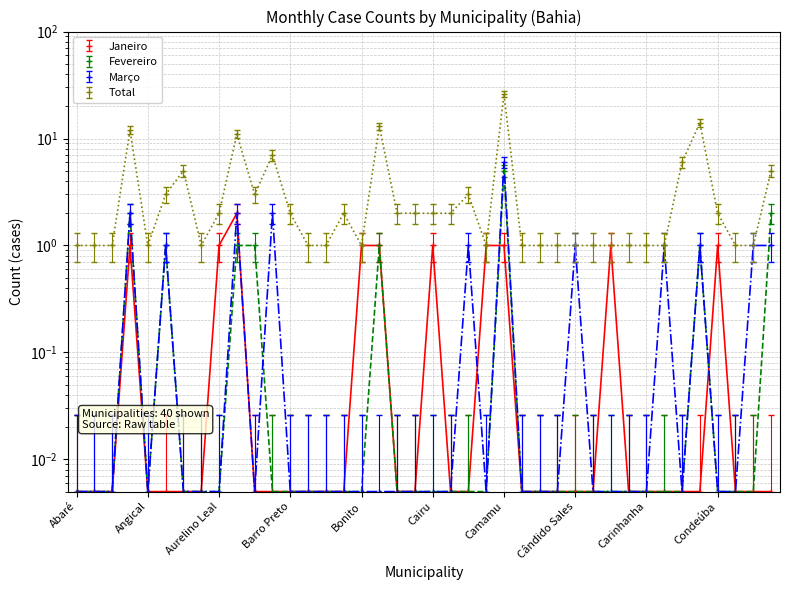

Reading left to right, what are all the values shown in this chart?

Janeiro: 0.0	0.0	0.0	1.0	0.0	0.0	0.0	0.0	1.0	2.0	0.0	0.0	0.0	0.0	0.0	0.0	1.0	1.0	0.0	0.0	1.0	0.0	0.0	1.0	1.0	0.0	0.0	0.0	0.0	0.0	1.0	0.0	0.0	0.0	0.0	0.0	1.0	0.0	0.0	0.0
Fevereiro: 0.0	0.0	0.0	2.0	0.0	1.0	0.0	0.0	0.0	1.0	1.0	0.0	0.0	0.0	0.0	0.0	0.0	1.0	0.0	0.0	0.0	0.0	0.0	0.0	5.0	0.0	0.0	0.0	0.0	0.0	0.0	0.0	0.0	0.0	0.0	1.0	0.0	0.0	0.0	2.0
Março: 0.0	0.0	0.0	2.0	0.0	1.0	0.0	0.0	0.0	2.0	0.0	2.0	0.0	0.0	0.0	0.0	0.0	0.0	0.0	0.0	0.0	0.0	1.0	0.0	6.0	0.0	0.0	0.0	1.0	0.0	0.0	0.0	0.0	1.0	0.0	1.0	0.0	0.0	1.0	1.0
Total: 1.0	1.0	1.0	12.0	1.0	3.0	5.0	1.0	2.0	11.0	3.0	7.0	2.0	1.0	1.0	2.0	1.0	13.0	2.0	2.0	2.0	2.0	3.0	1.0	26.0	1.0	1.0	1.0	1.0	1.0	1.0	1.0	1.0	1.0	6.0	14.0	2.0	1.0	1.0	5.0